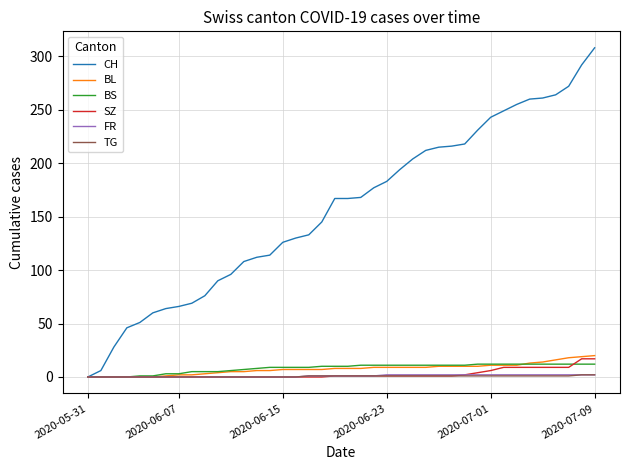

Which series has the largest total across all categories?

CH